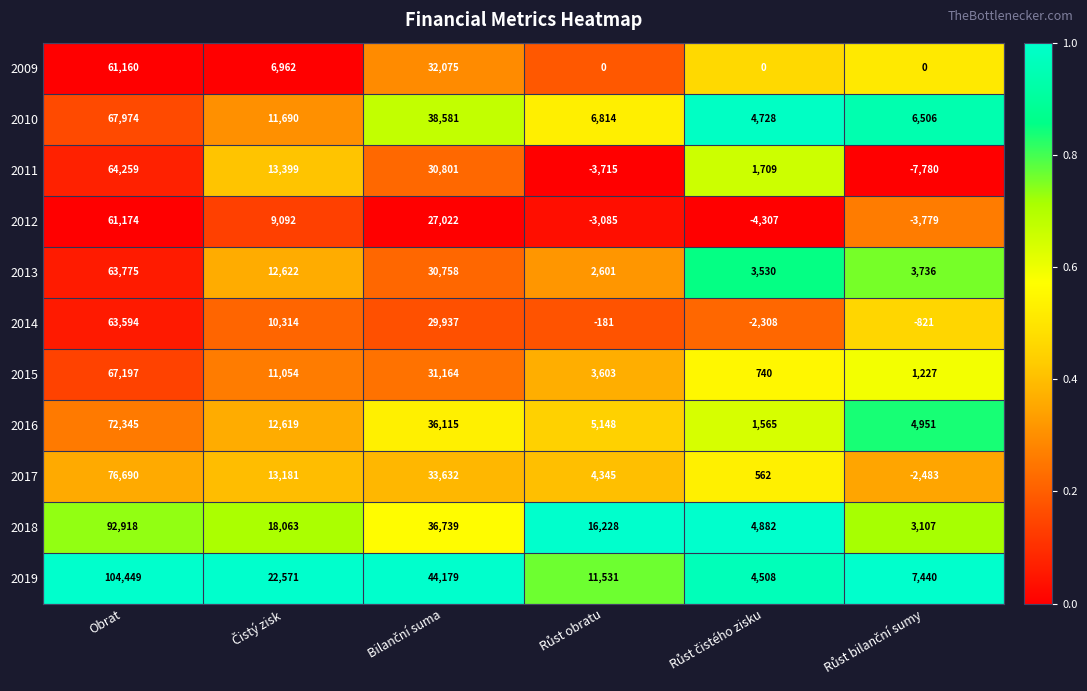

Which series has the widest spread of values?

2019